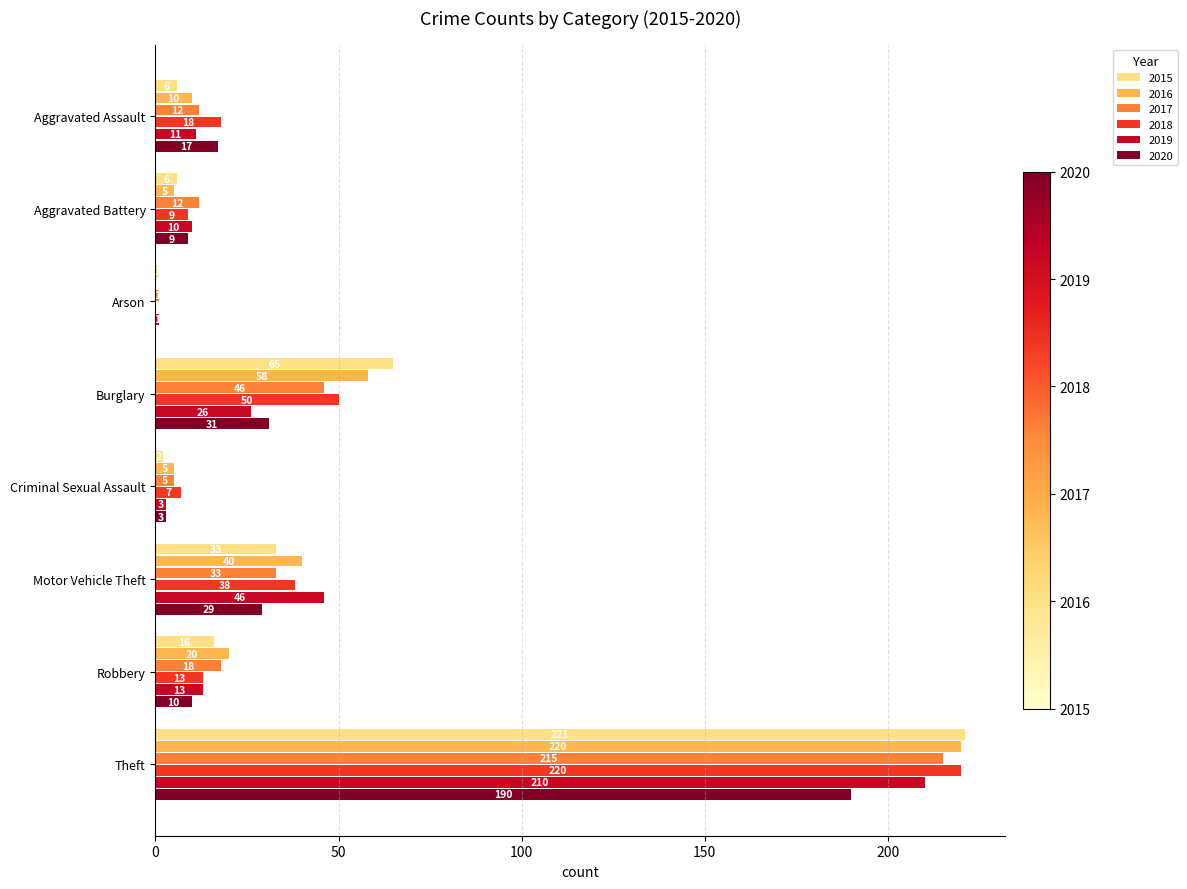

Is the value of 2020 at Burglary greater than the value of 2019 at Criminal Sexual Assault?

Yes